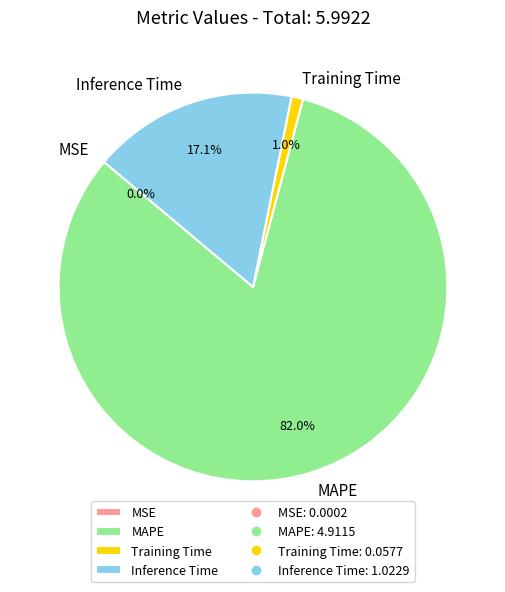

Combined, what portion of the pie is MAPE and Training Time?

82.9%